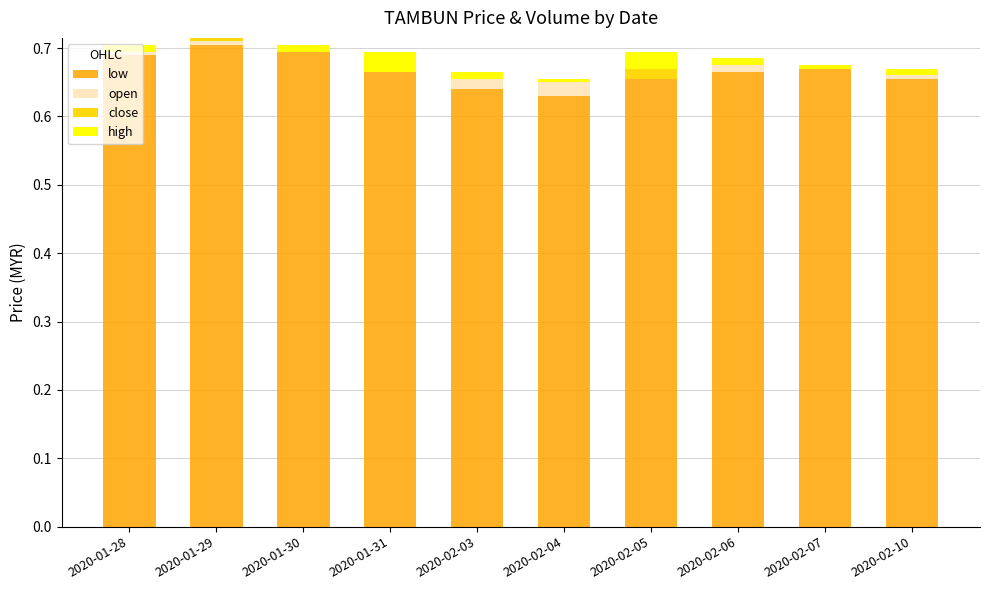

List the labels in order of low value, largest first.

2020-01-29, 2020-01-30, 2020-01-28, 2020-02-07, 2020-01-31, 2020-02-06, 2020-02-05, 2020-02-10, 2020-02-03, 2020-02-04